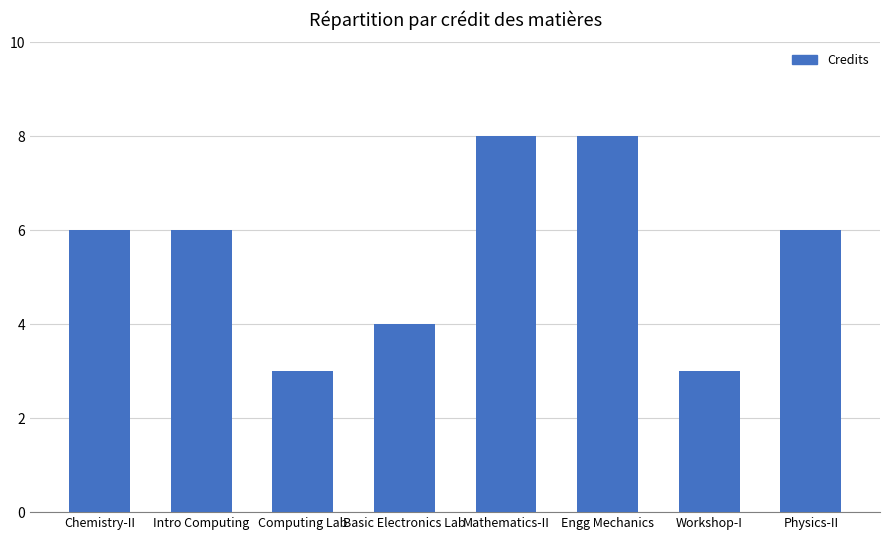

What is the change in value from Engg Mechanics to Physics-II?

-2